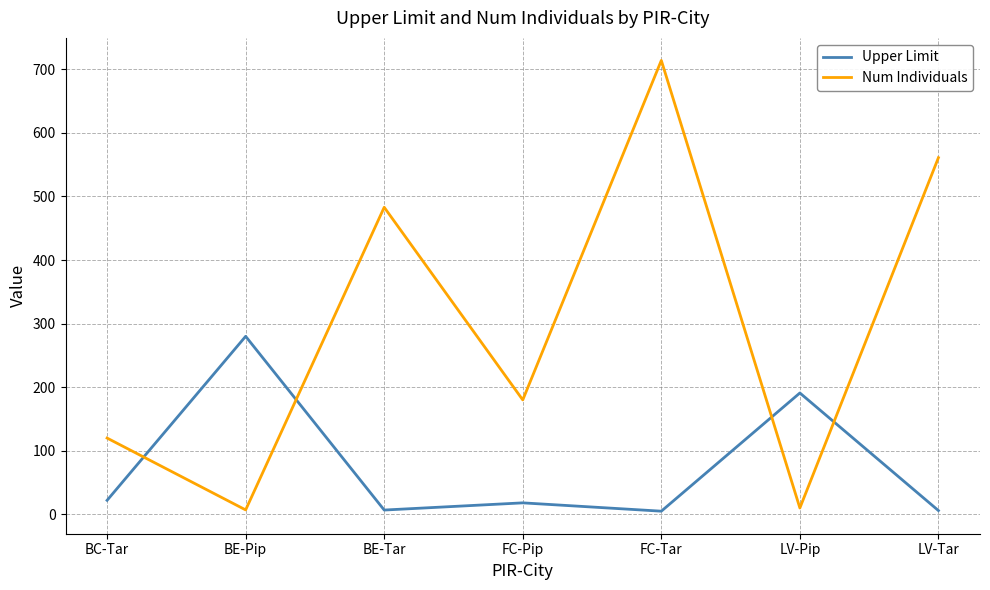

Which series has the largest range (max minus min)?

Num Individuals